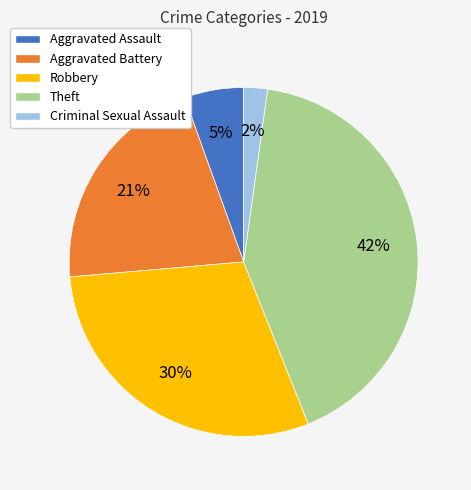

How many slices are in this pie chart?

5